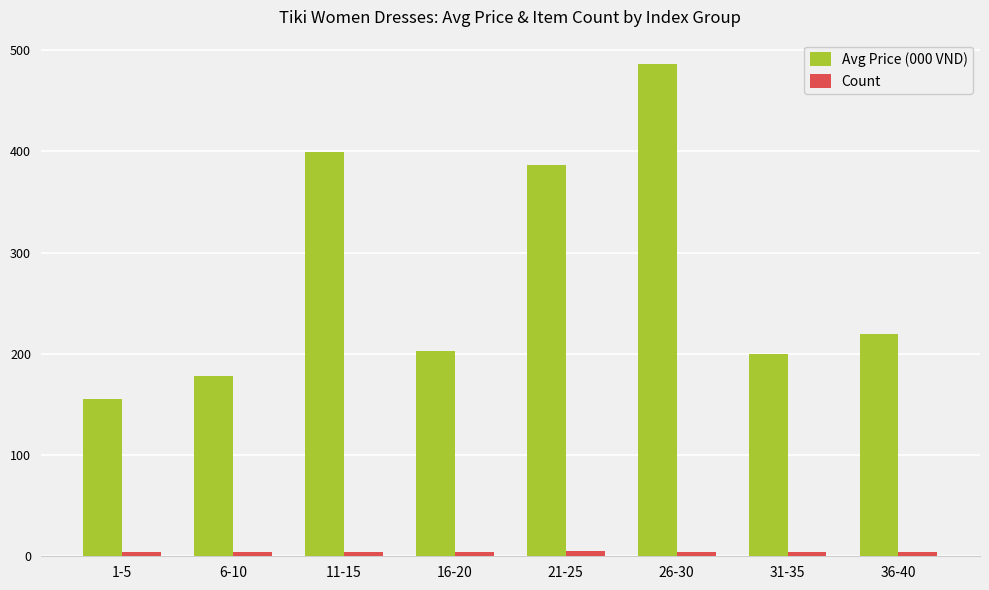

What position from the right is 6-10?

7